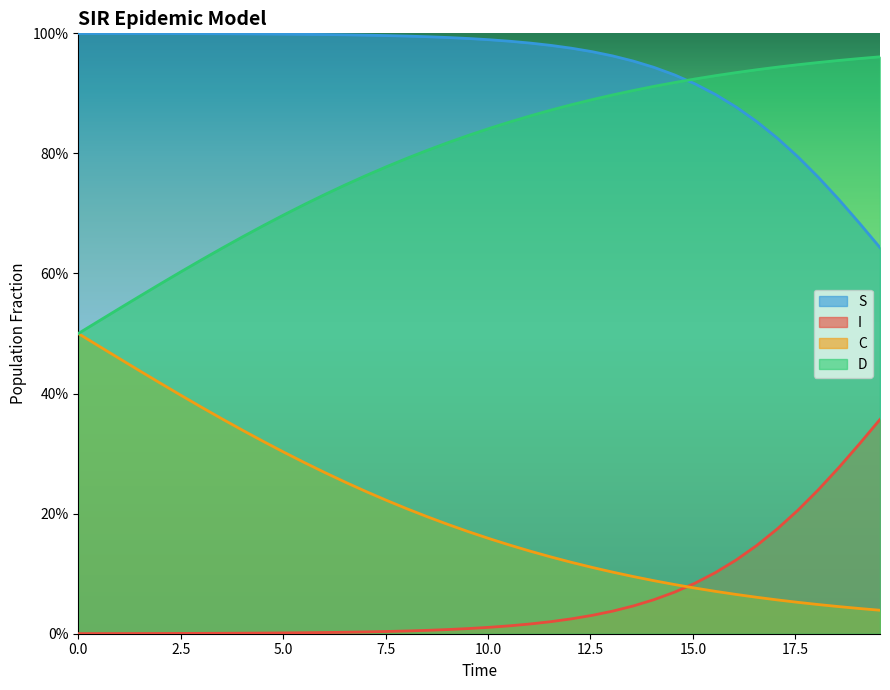

True or false: C and S intersect in this chart.

False